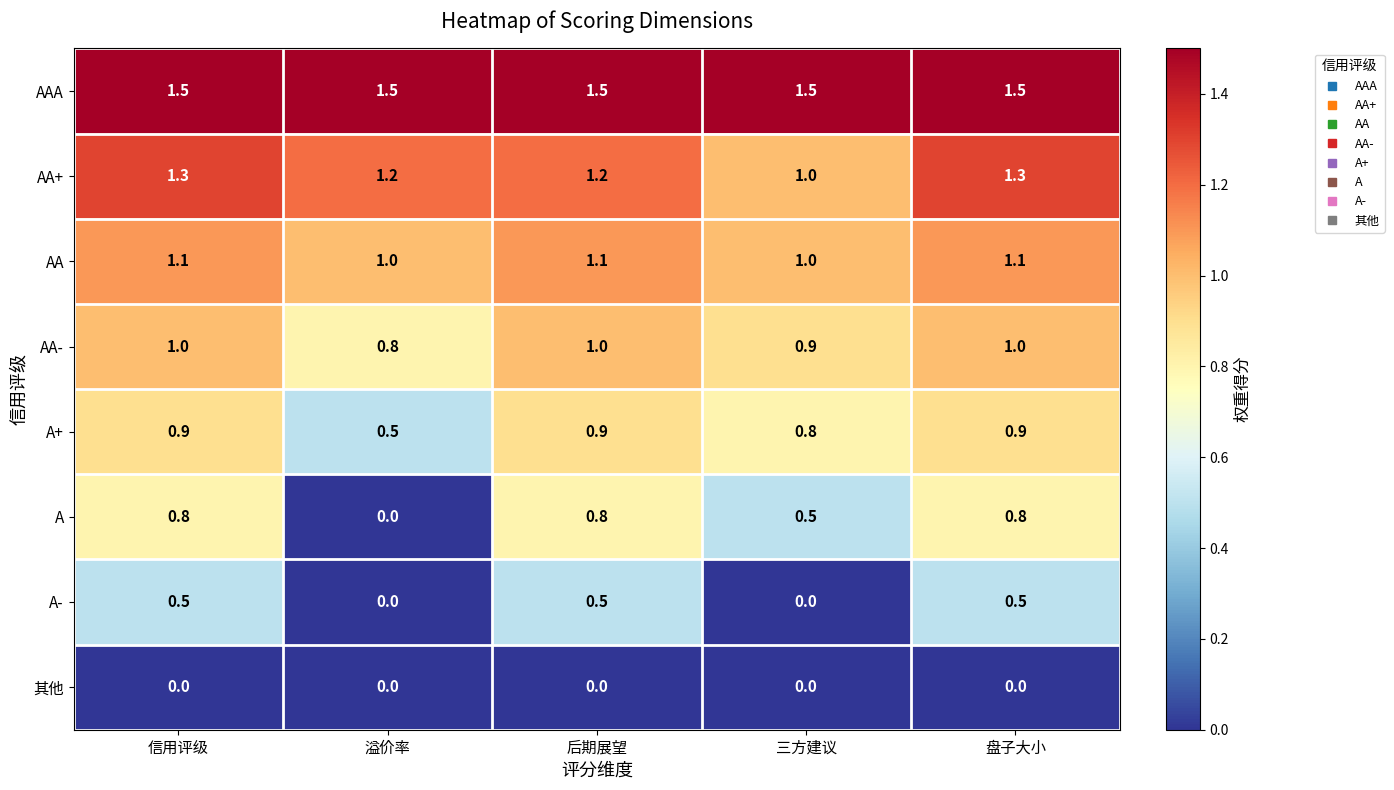

Which series has the largest total across all categories?

AAA